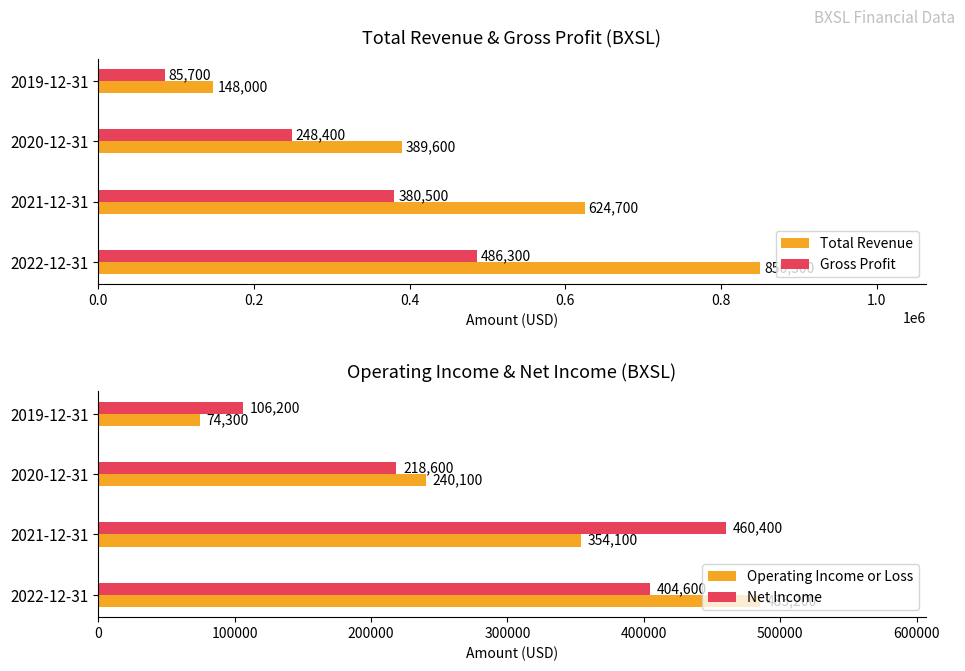

How many values in the Net Income series exceed 404600?

1